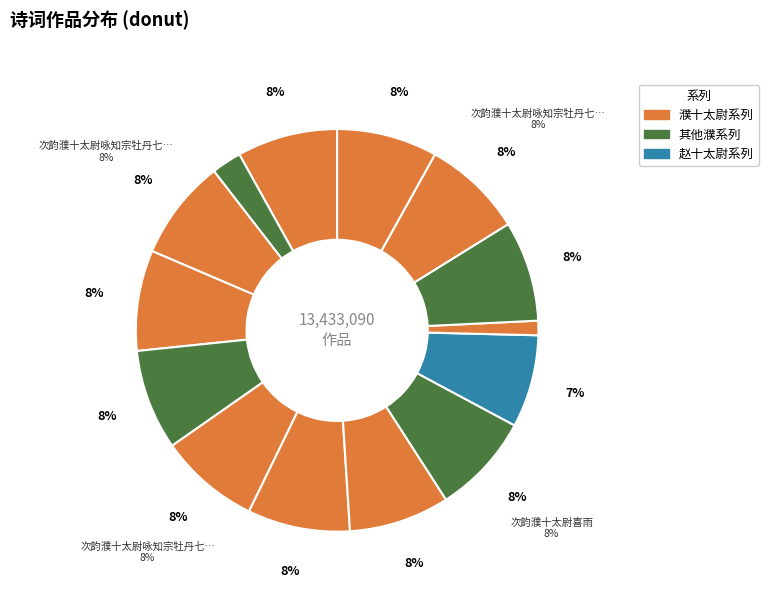

How many segments does this pie chart have?

14